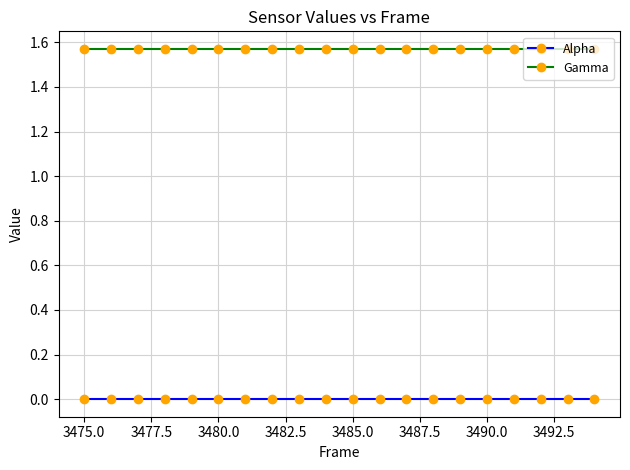

Rank the series by their maximum value, from lowest to highest.

Alpha, Gamma